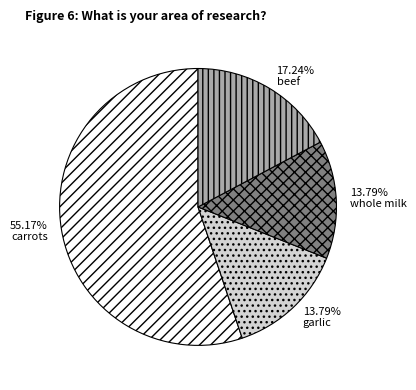

To the nearest percent, what is the difference between the carrots and whole milk slice percentages?

41%